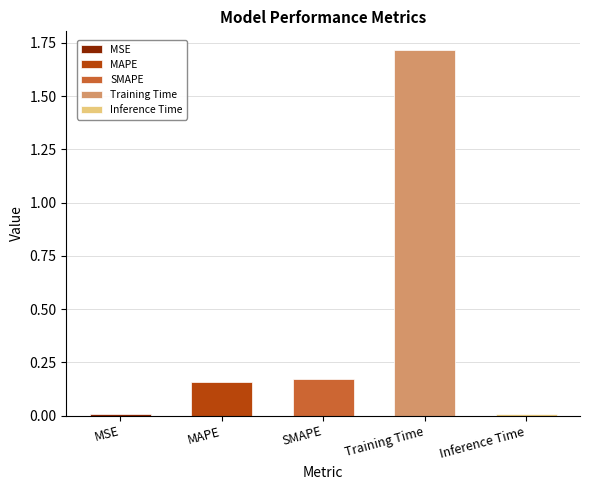

Is it true that the value at MSE is 0.0?

False